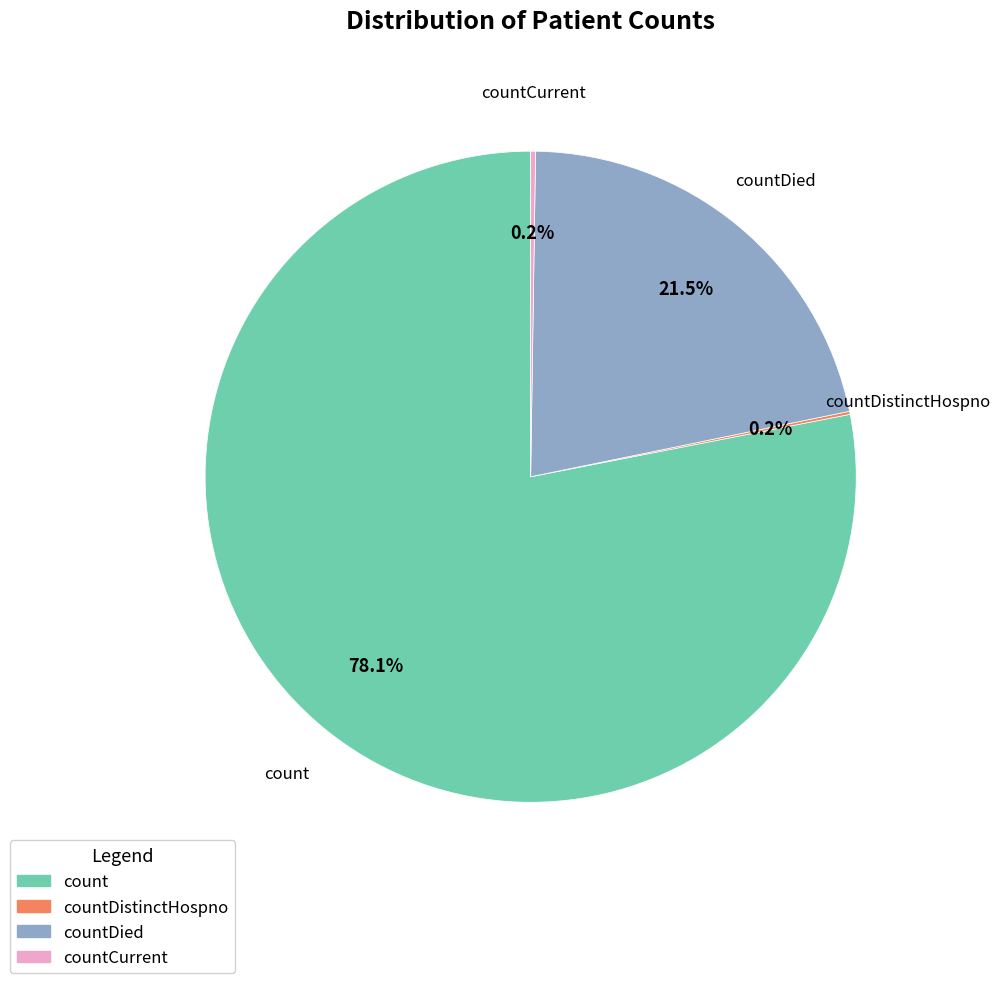

Is there a majority slice in this chart?

Yes